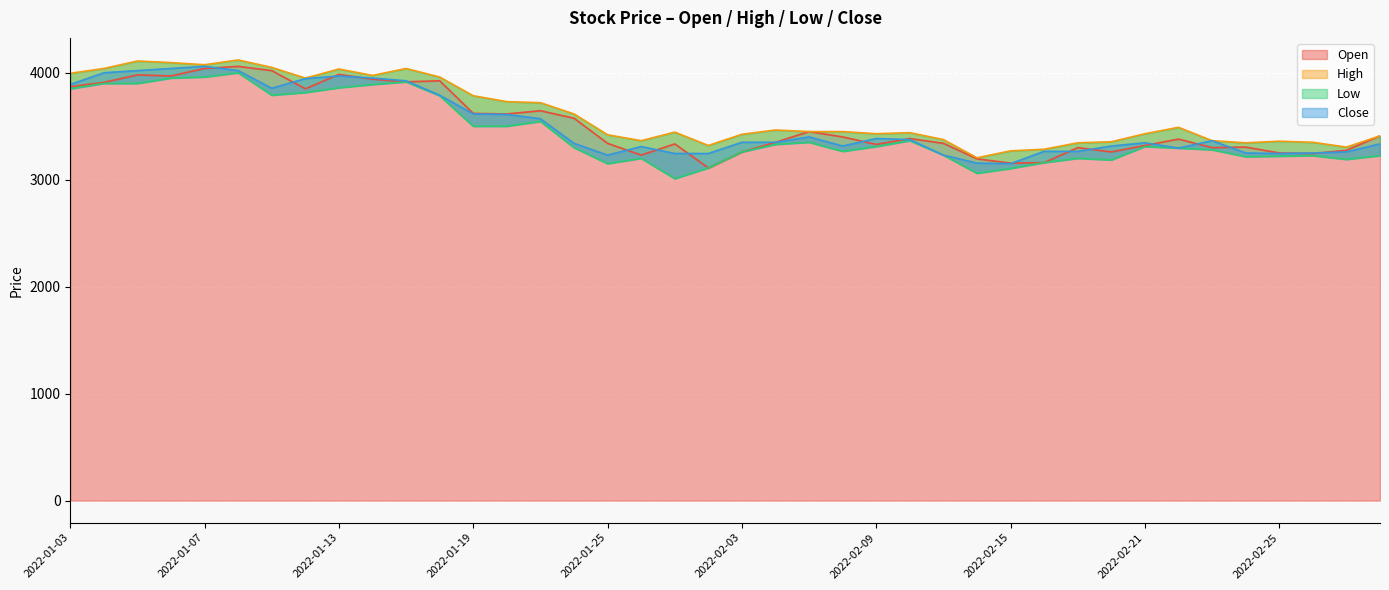

What is the maximum value shown in the chart?

4120